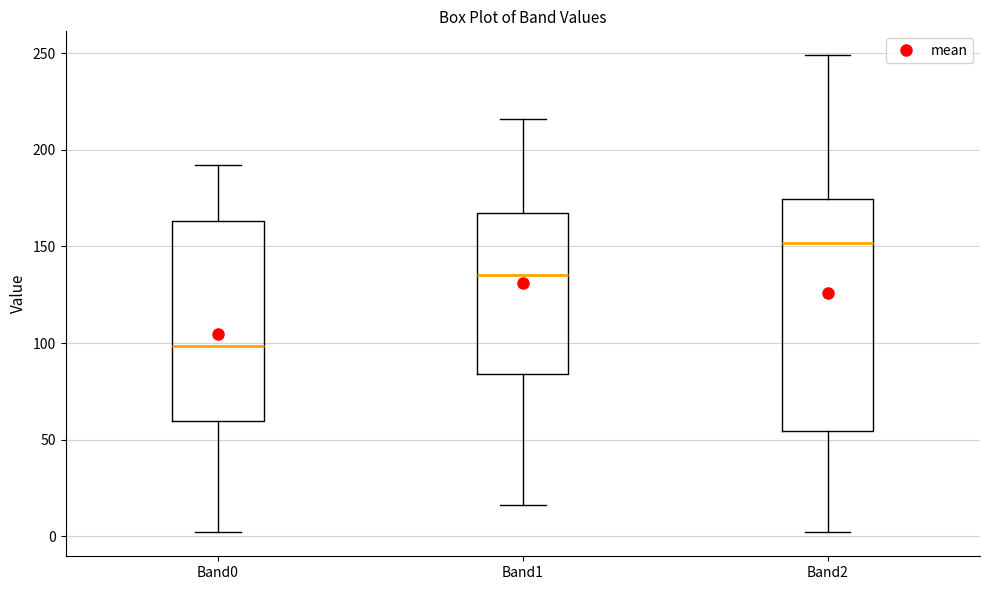

Reading left to right, transcribe this box plot: for each box, give where its median line is, the range the box spans, and where its two whiskers end, as read against the y-axis. The values are not printed on the chart, so give them approximately, as read against the axis.

Band0: median 100, box 60 to 165, whiskers 0 to 190
Band1: median 135, box 85 to 170, whiskers 15 to 215
Band2: median 150, box 55 to 175, whiskers 0 to 250